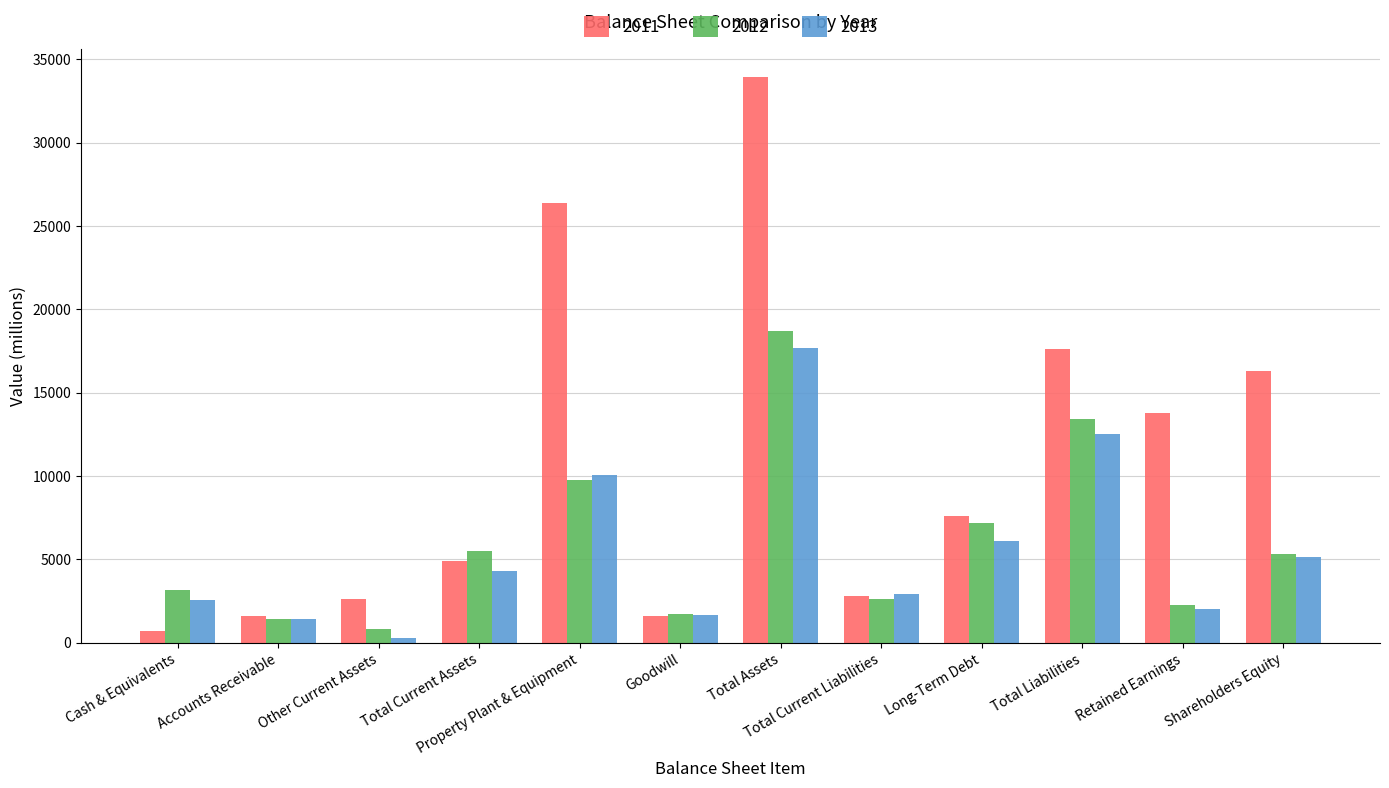

How many data points in 2013 are less than 4290?

6